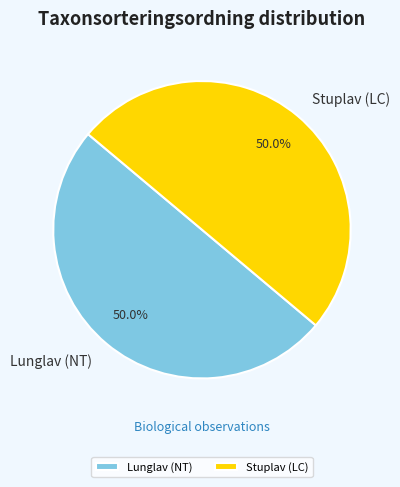

What percentage is NOT represented by Lunglav (NT)?

50.0%